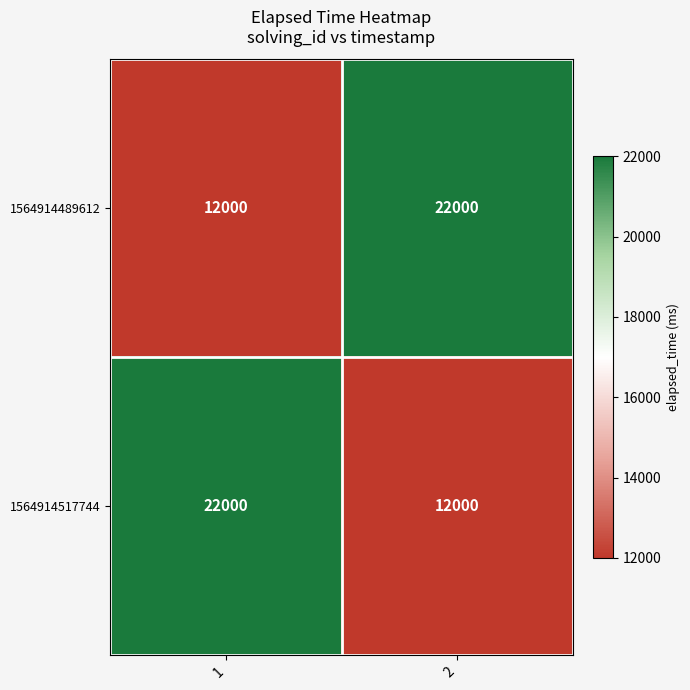

Count the number of categories in the chart.

2